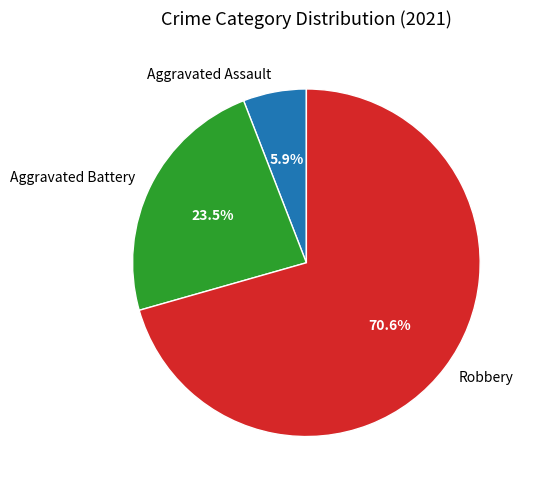

How many slices are in this pie chart?

3